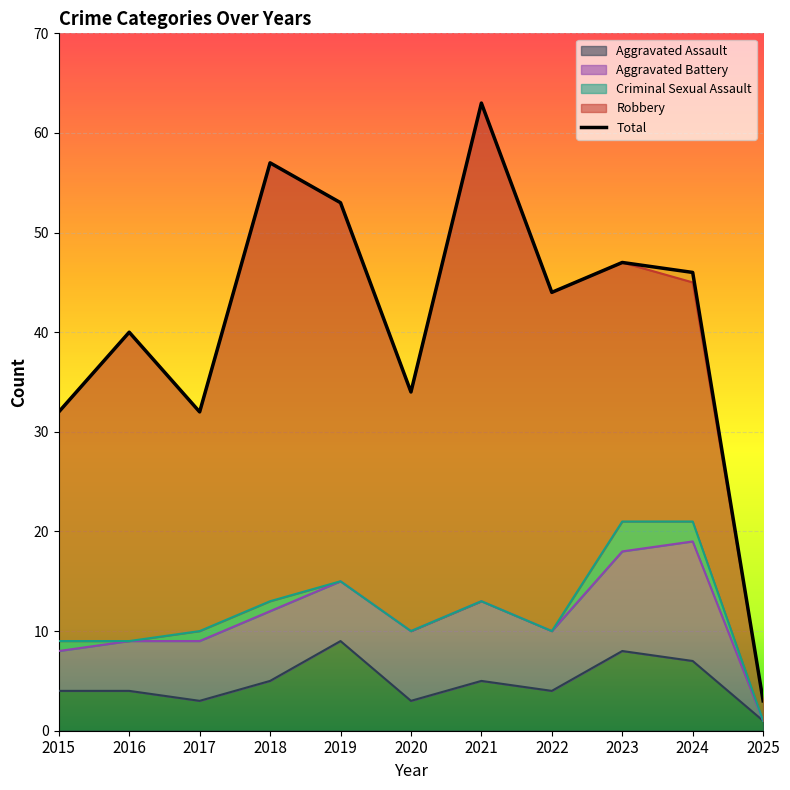

The value at 2025 is 2. True or false?

False